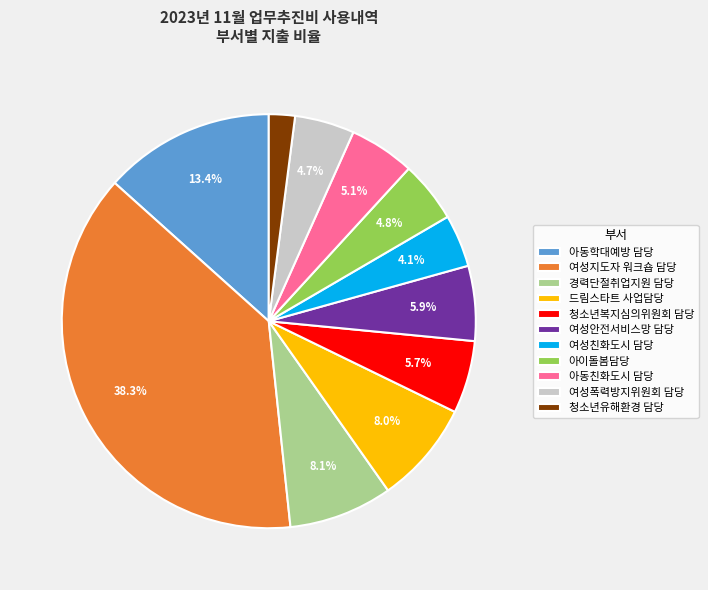

Approximately how many times larger is the value at 아이돌봄담당 compared to 경력단절취업지원 담당?

0.6